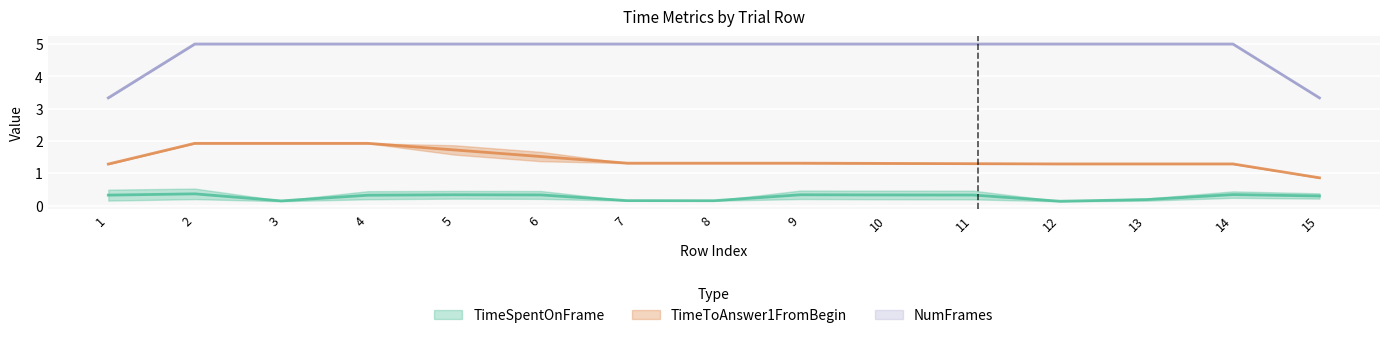

True or false: NumFrames has a value of 5.0 at 2.

True